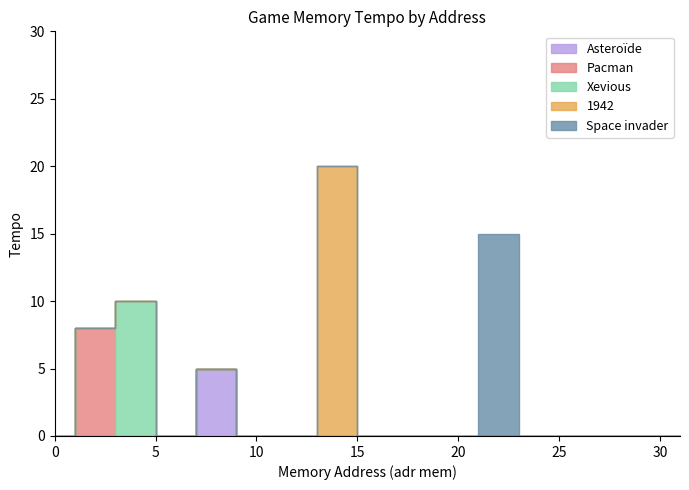

Is the value of Pacman at 4 greater than the value of Xevious at 31?

No